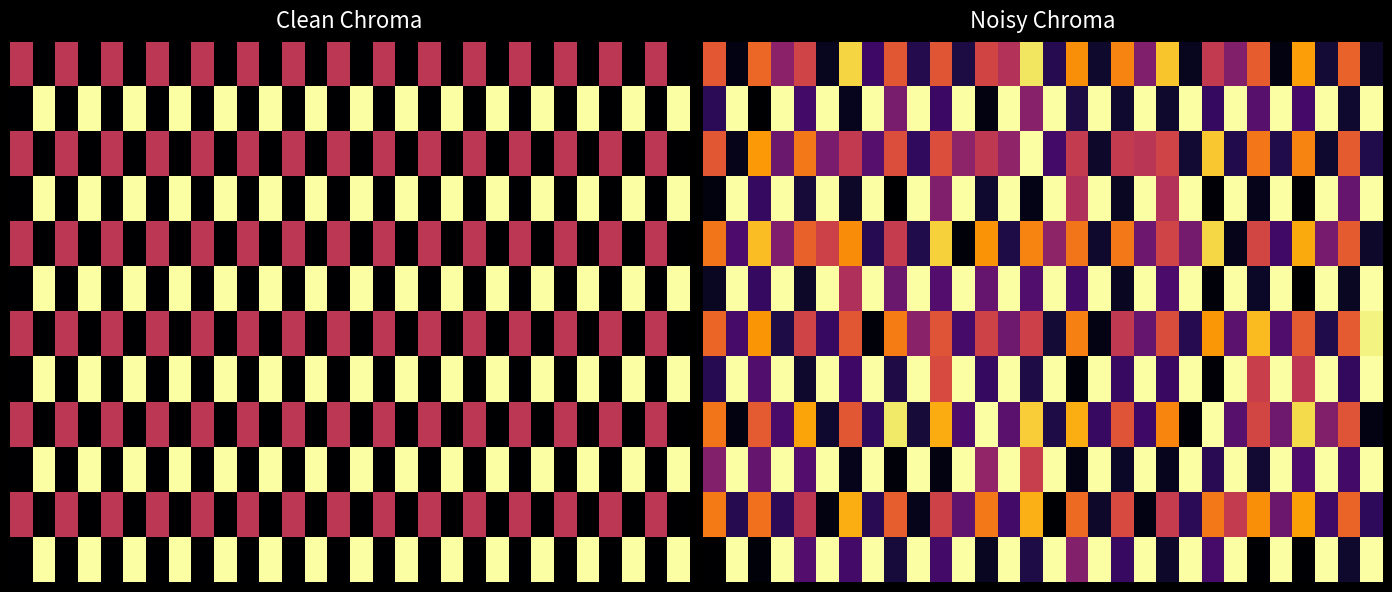

What is the difference between the highest and lowest values at 15?

3.0